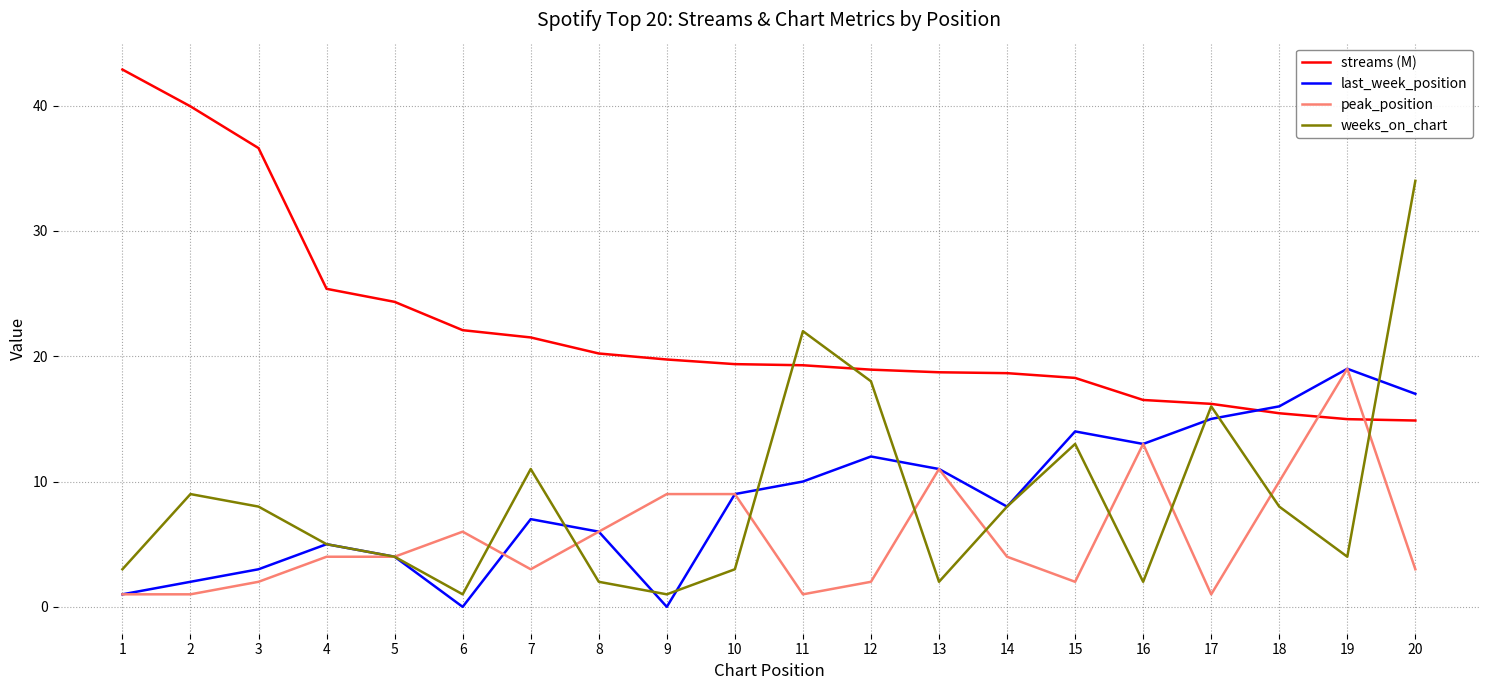

The value of streams (M) at 15 is 5.1. True or false?

False